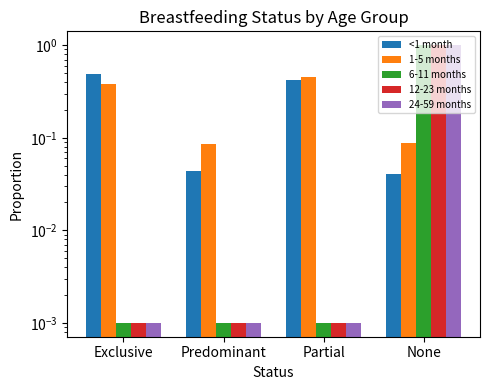

Are the bars horizontal?

No